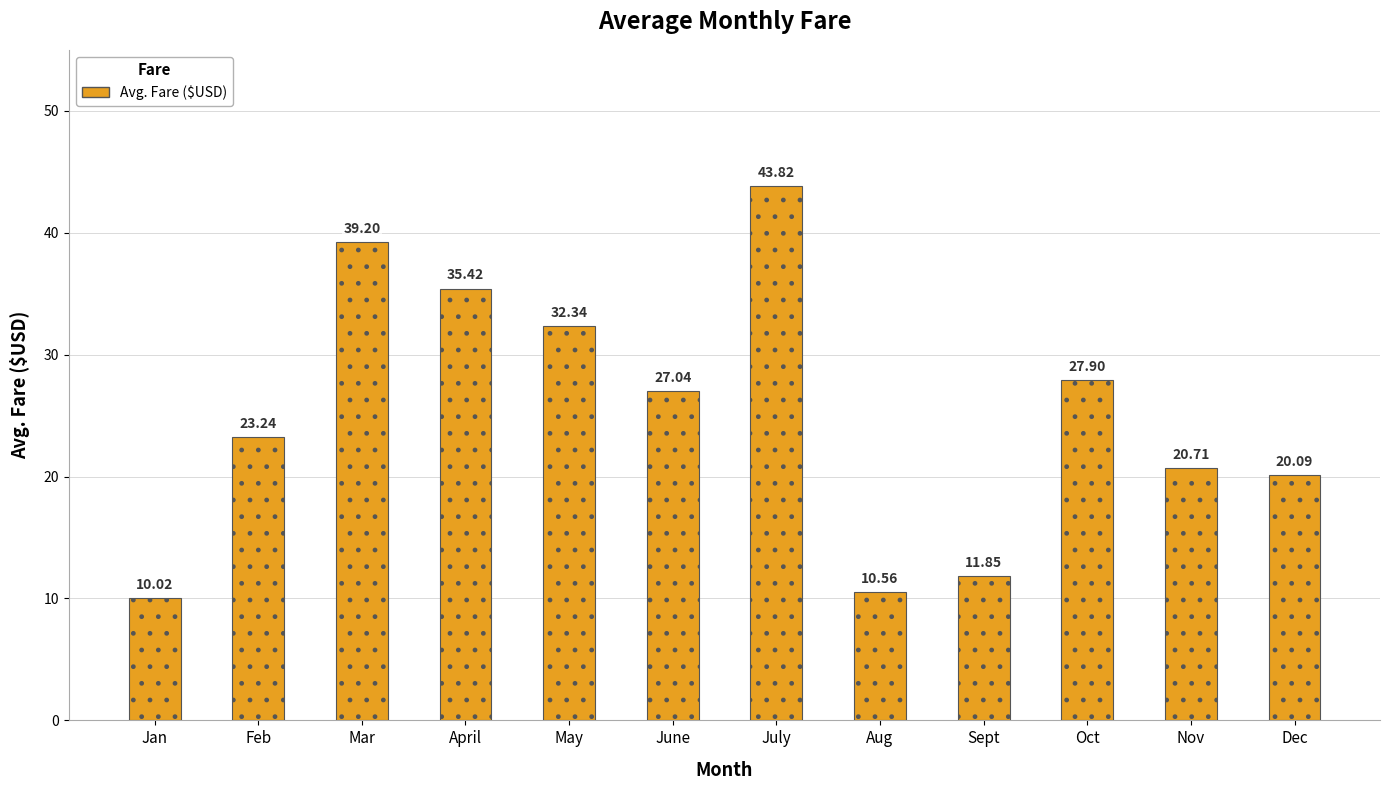

List the labels in order of value, largest first.

July, Mar, April, May, Oct, June, Feb, Nov, Dec, Sept, Aug, Jan